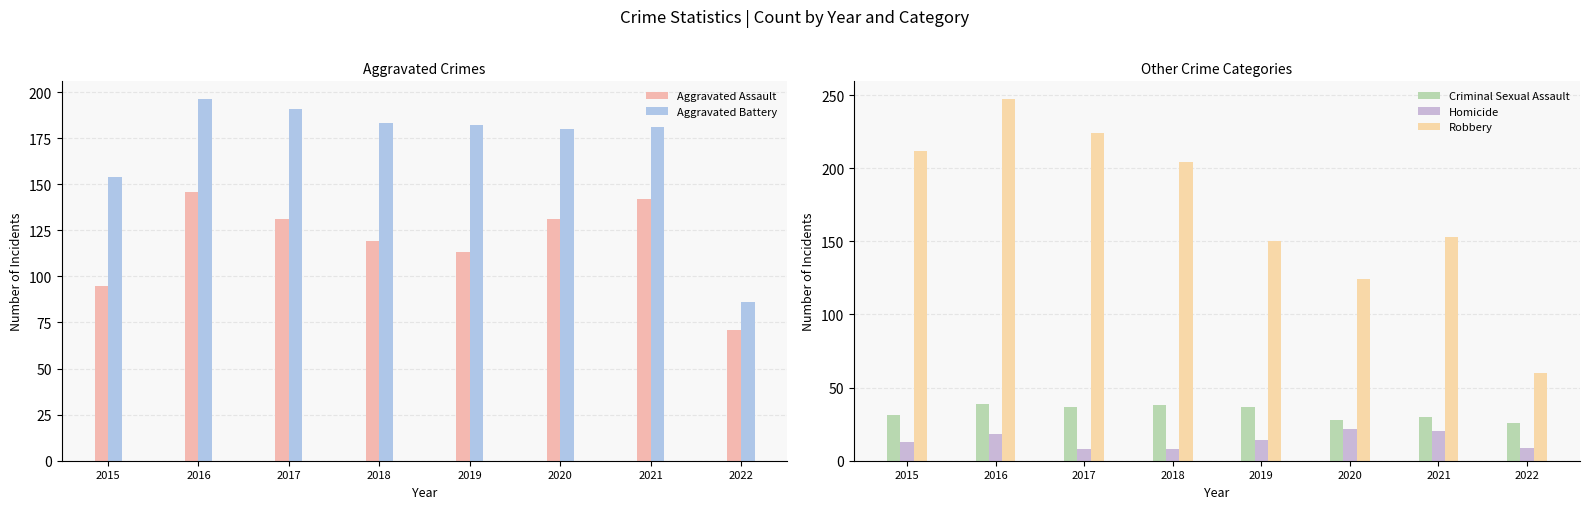

Which series changed the most between 2015 and 2022?

Robbery